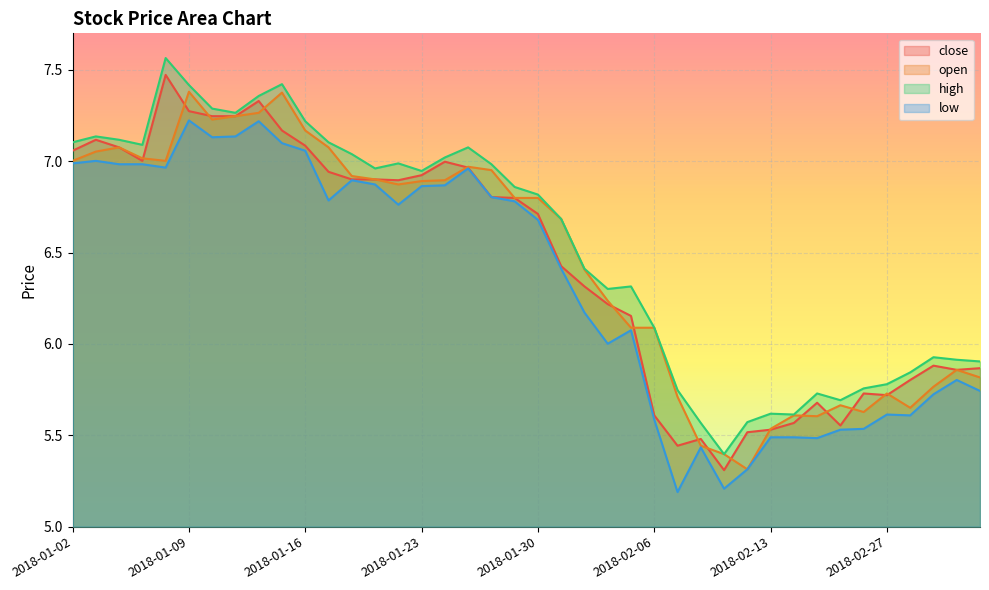

Does the chart display data point markers on the line(s)?

No